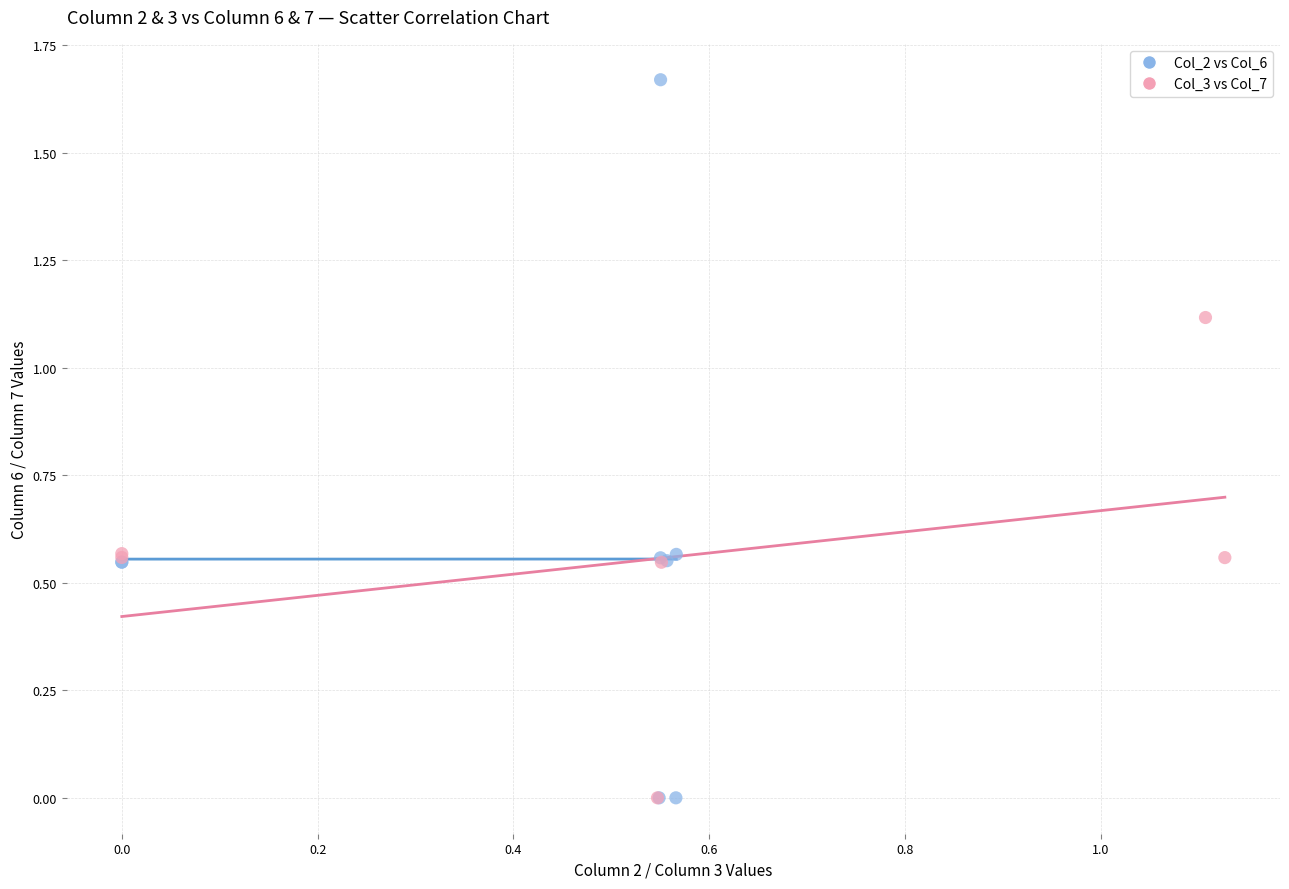

Which series has the largest Y range (max minus min)?

Col_2 vs Col_6